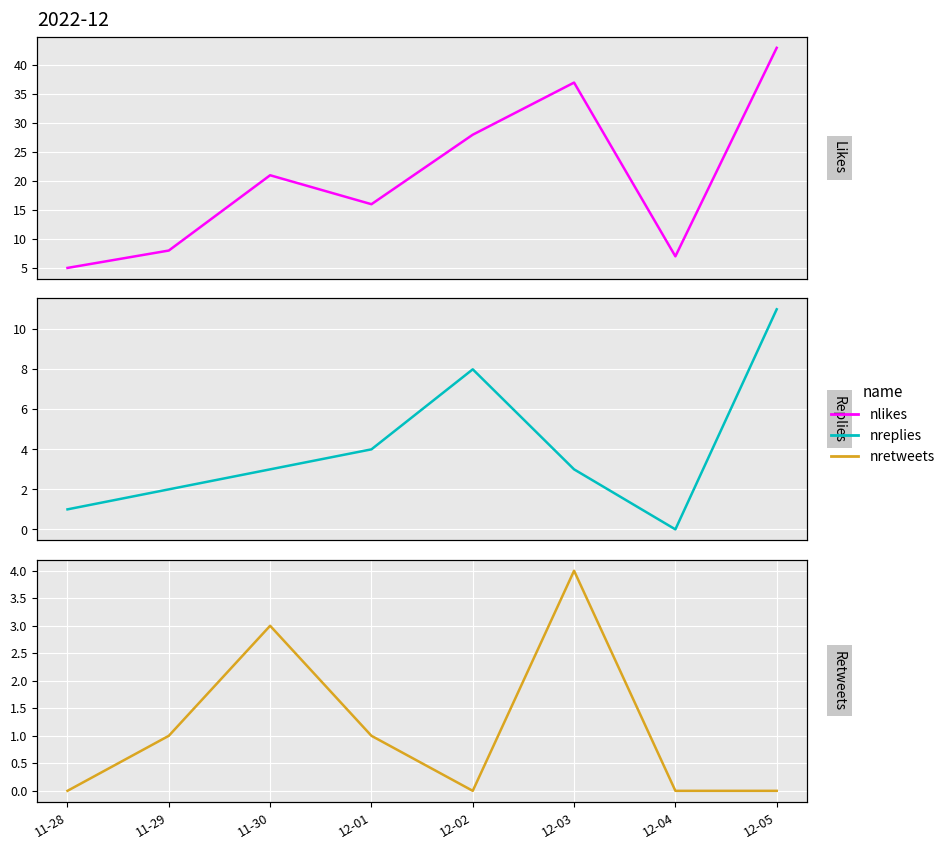

True or false: nretweets and nlikes cross at least once.

False